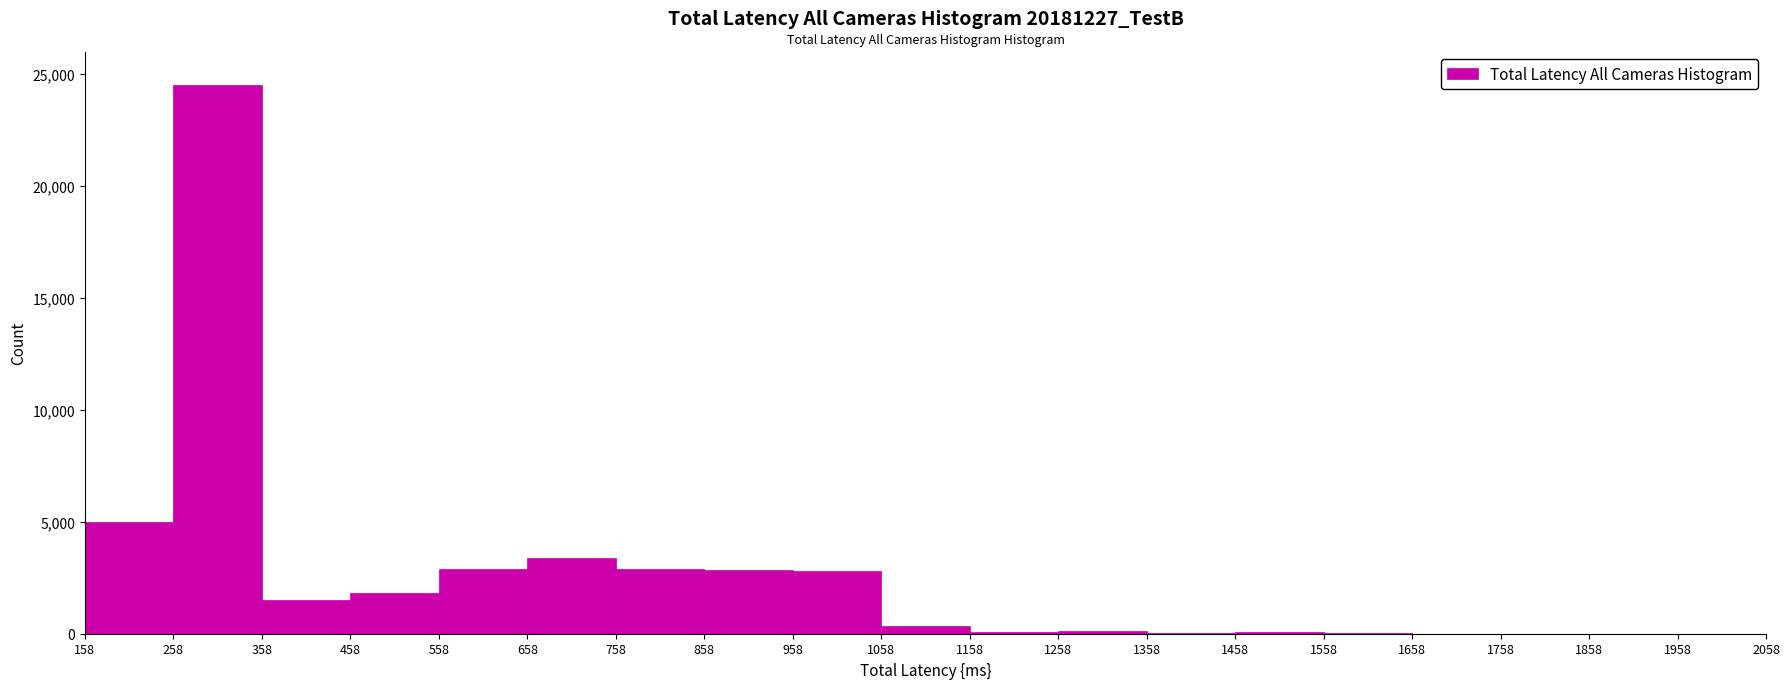

Reading left to right, list every bar in this chart as the range it spans on the x-axis followed by its height. The values are not printed on the chart, so give them approximately, as read against the axis.

158 to 258: 5000
258 to 358: 24500
358 to 458: 1500
458 to 558: 2000
558 to 658: 3000
658 to 758: 3500
758 to 858: 3000
858 to 958: 3000
958 to 1058: 3000
1058 to 1158: under 500
1158 to 1258: under 500
1258 to 1358: under 500
1358 to 1458: under 500
1458 to 1558: under 500
1558 to 1658: under 500
1658 to 1758: under 500
1758 to 1858: under 500
1858 to 1958: under 500
1958 to 2058: under 500